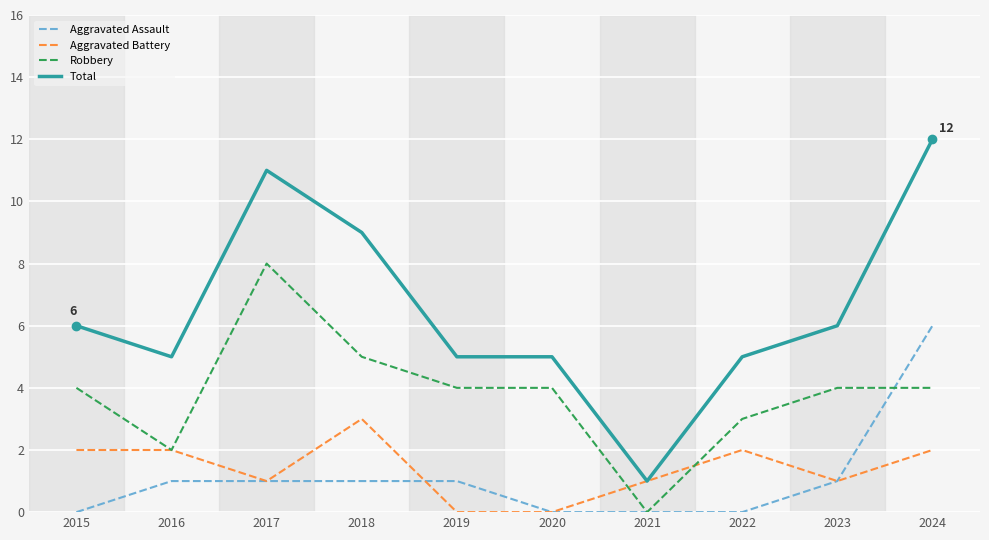

True or false: Total and Robbery intersect in this chart.

False